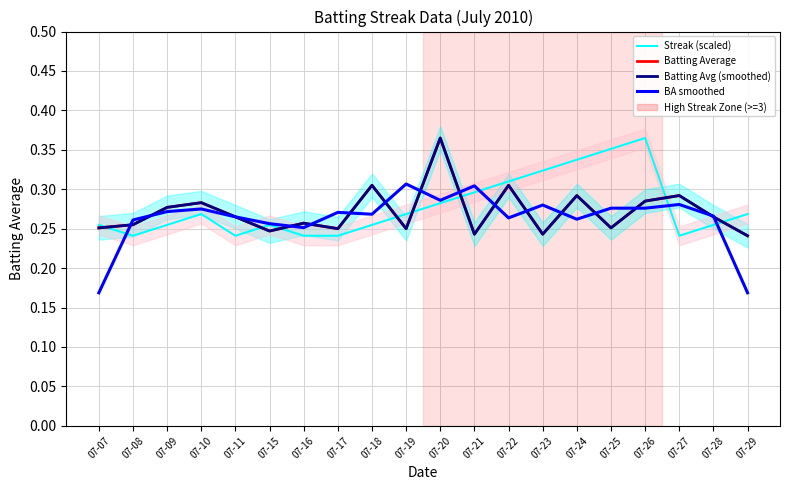

At which category is the sum across all series the highest?

07-20